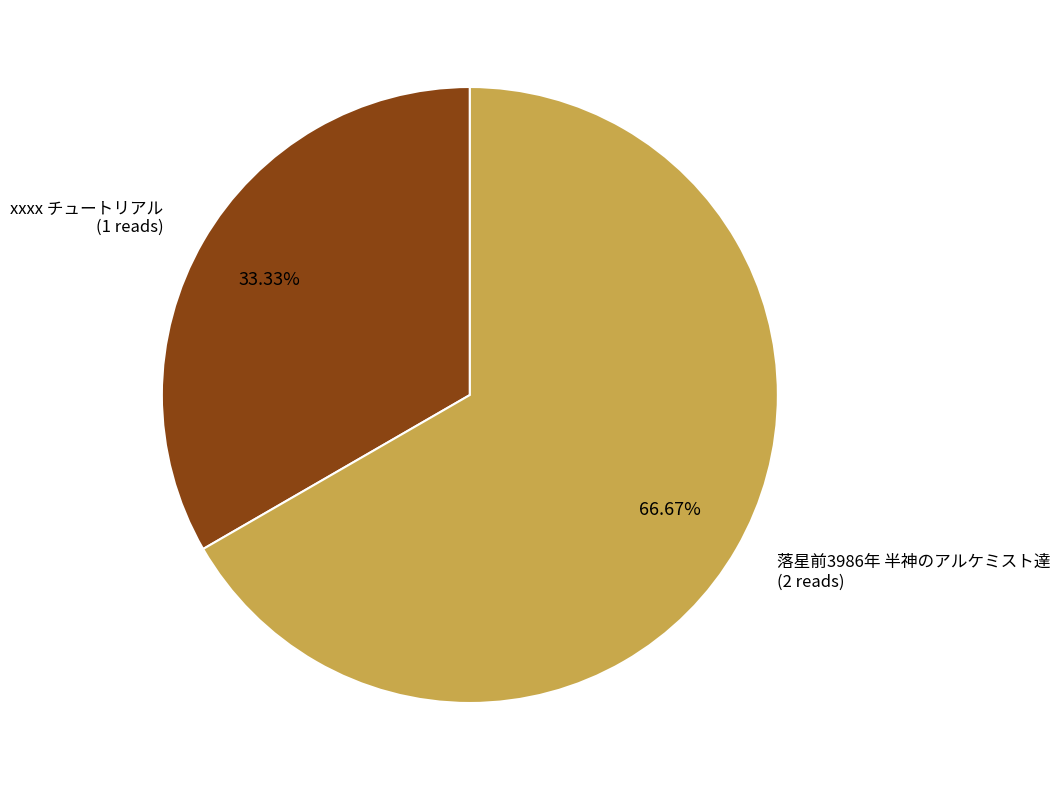

To the nearest percent, what portion does 落星前3986年 半神のアルケミスト達 represent?

67%